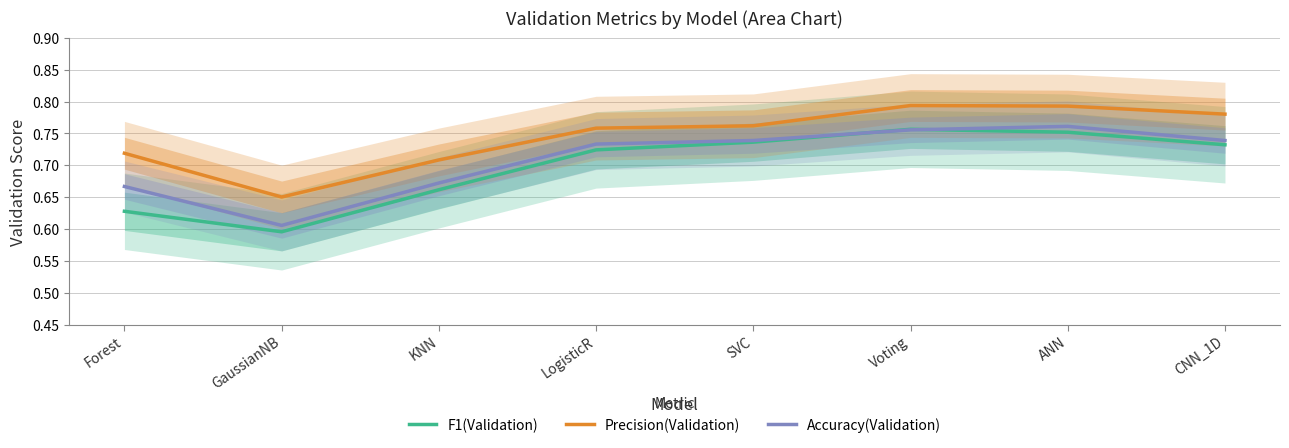

What is the label of the 1st point from the right?

CNN_1D